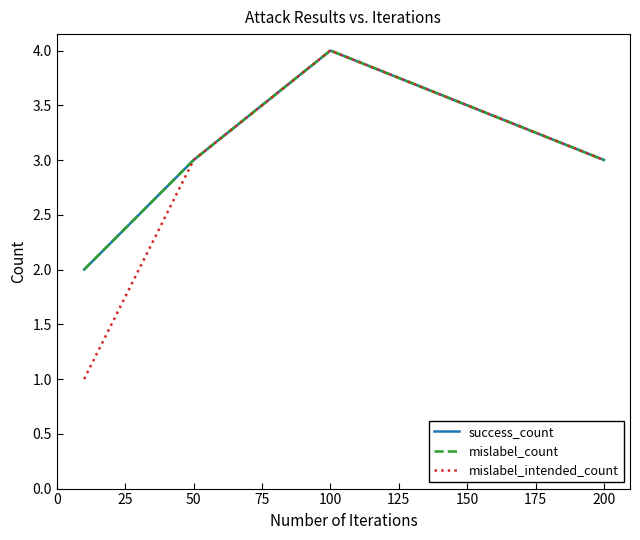

True or false: success_count and mislabel_intended_count intersect in this chart.

False